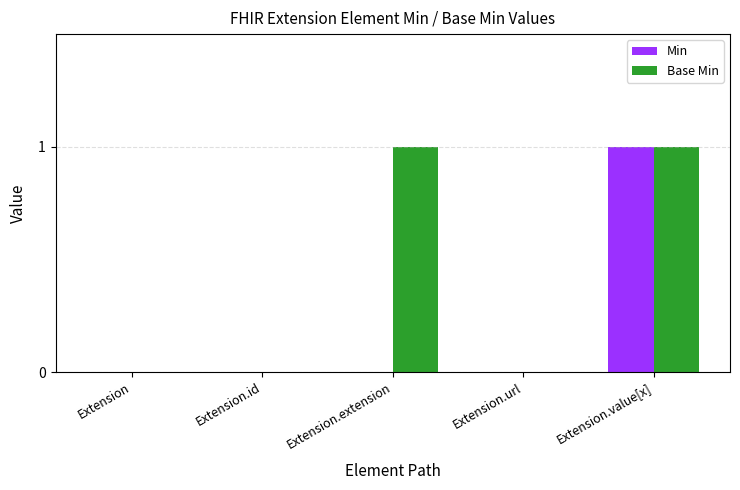

How many groups of bars are there?

5